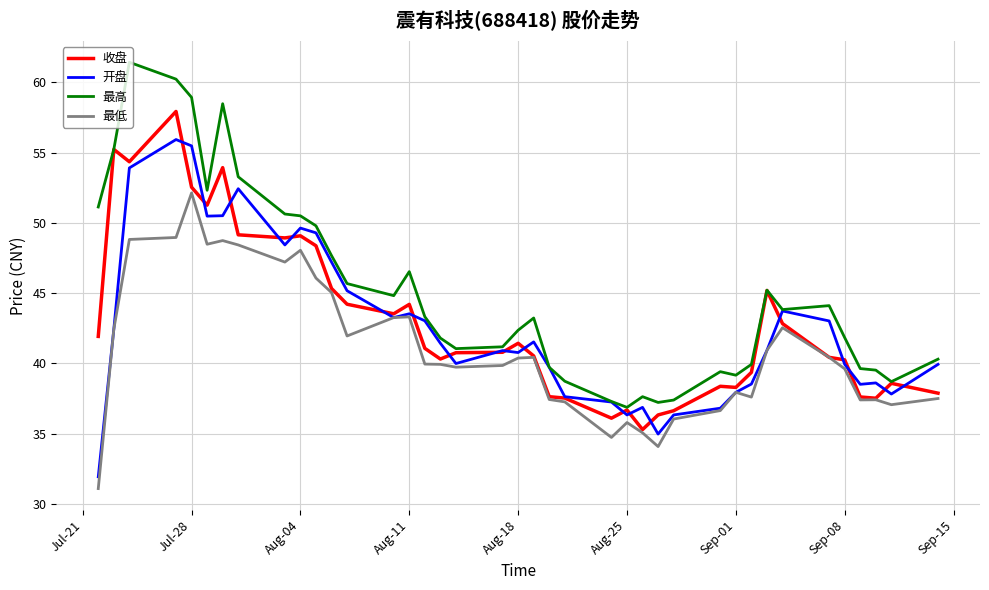

True or false: 最低 and 最高 cross at least once.

False